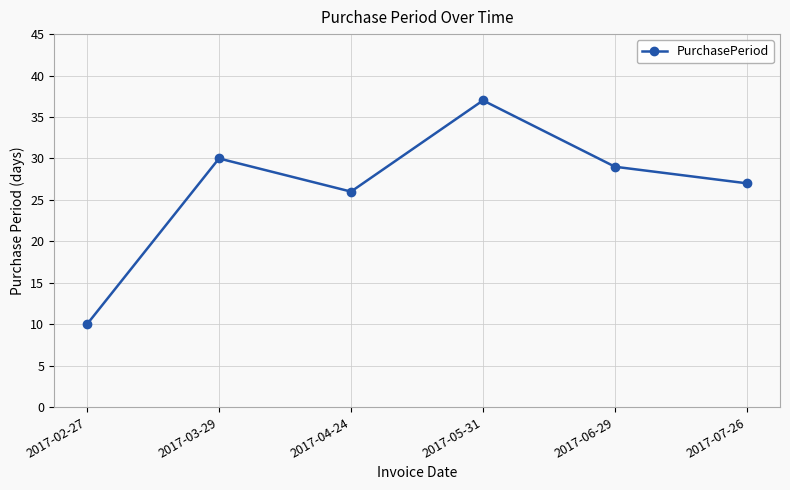

Does the chart have visible grid lines?

Yes